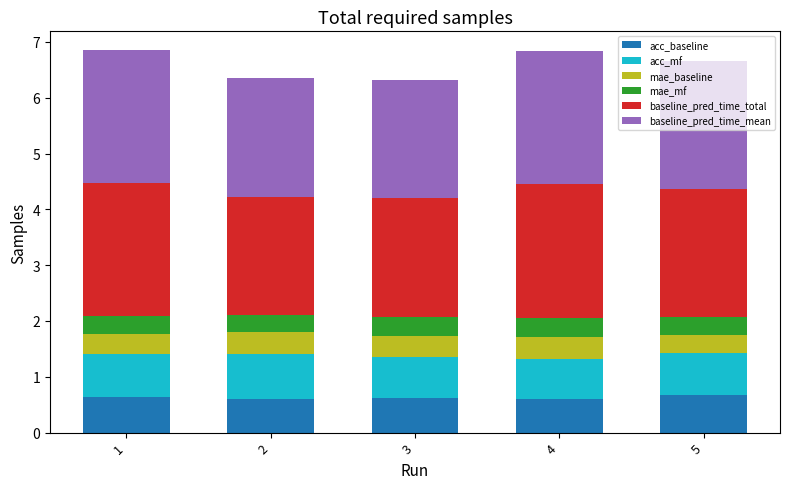

What is the total value across all series at 4?

6.8